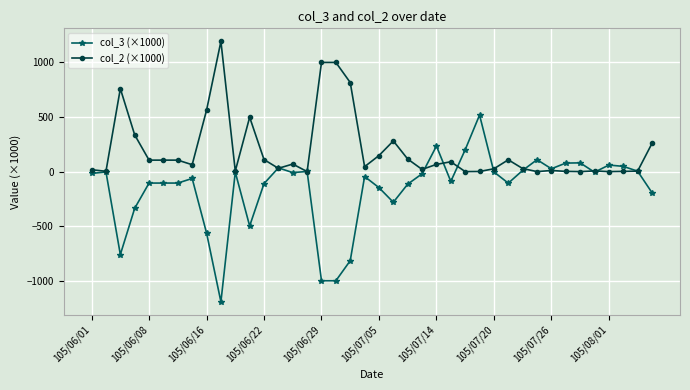

List the series in order of their overall mean, highest first.

col_2 (×1000), col_3 (×1000)